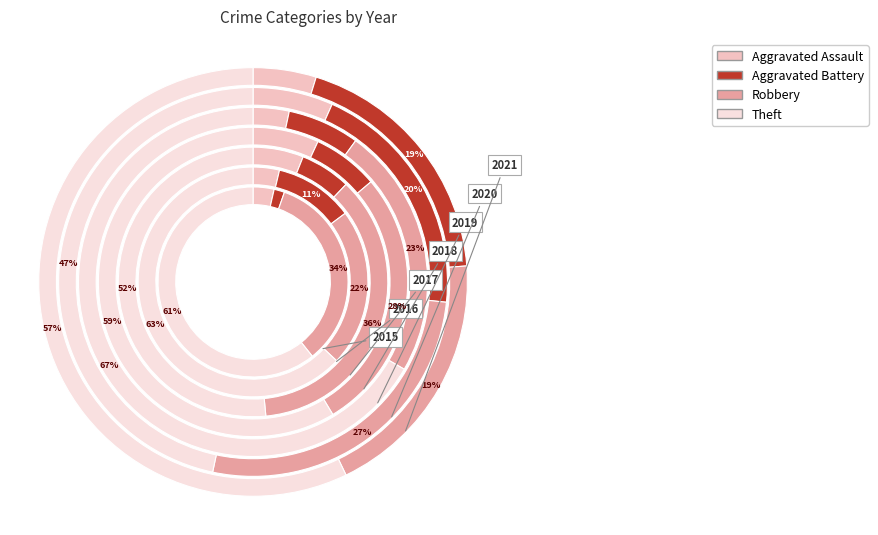

Which series changed the most between 2017 and 2018?

Robbery